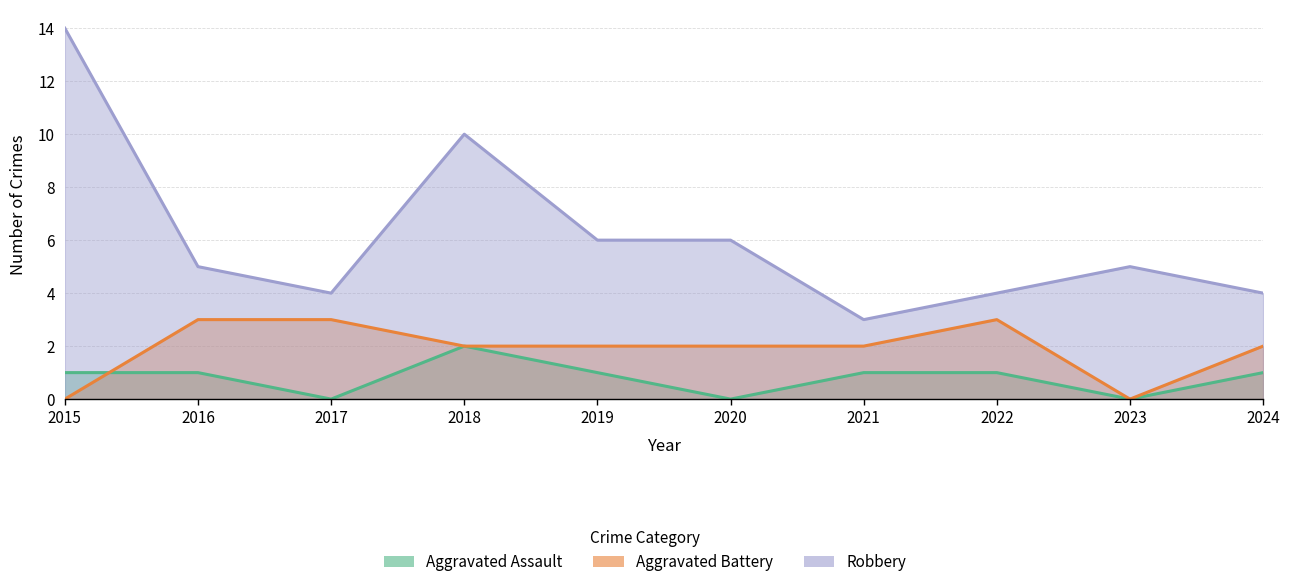

The Robbery series shows 1 at 2021. True or false?

False